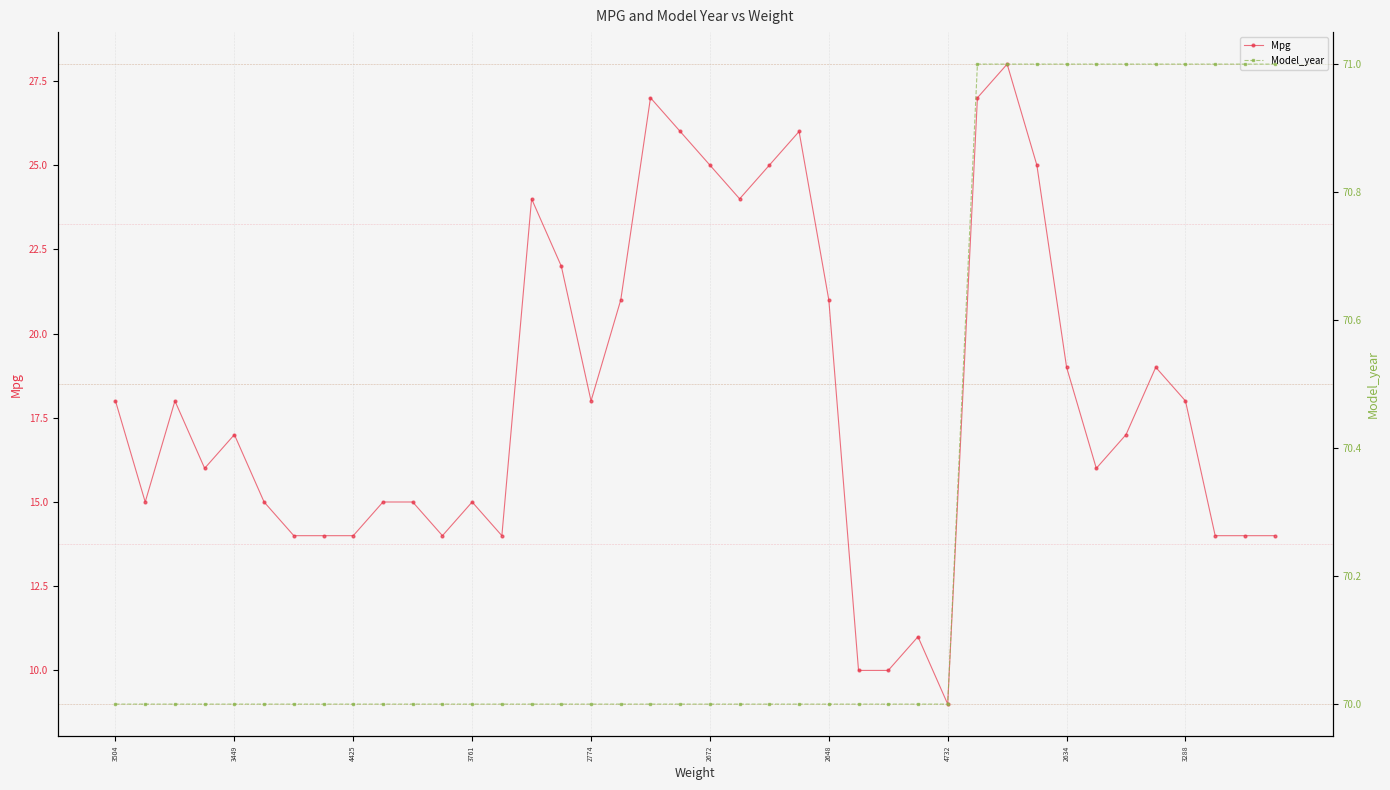

What is the total value across all series at 26?

80